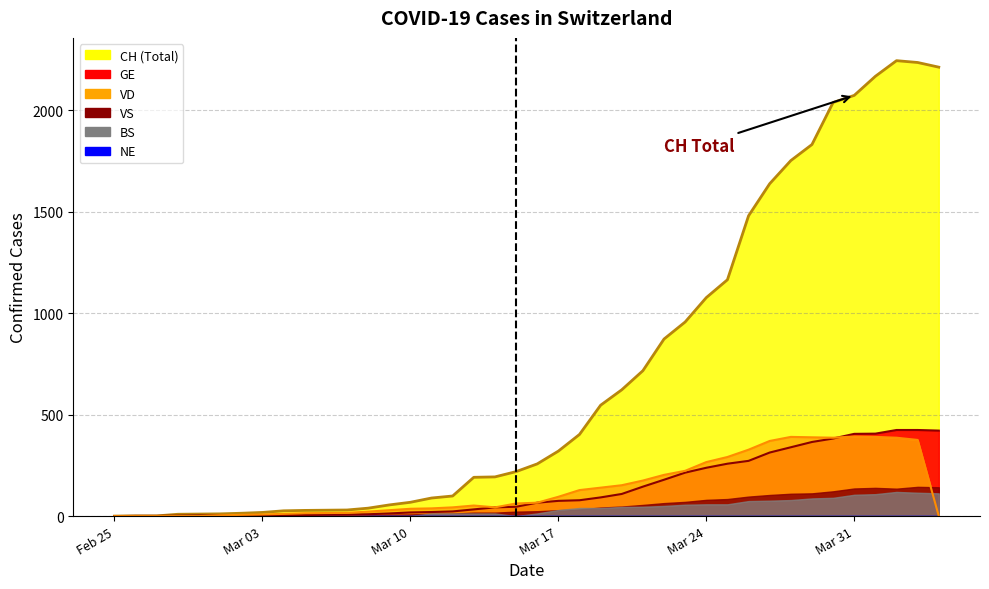

What position from the right is 2020-03-20?

16